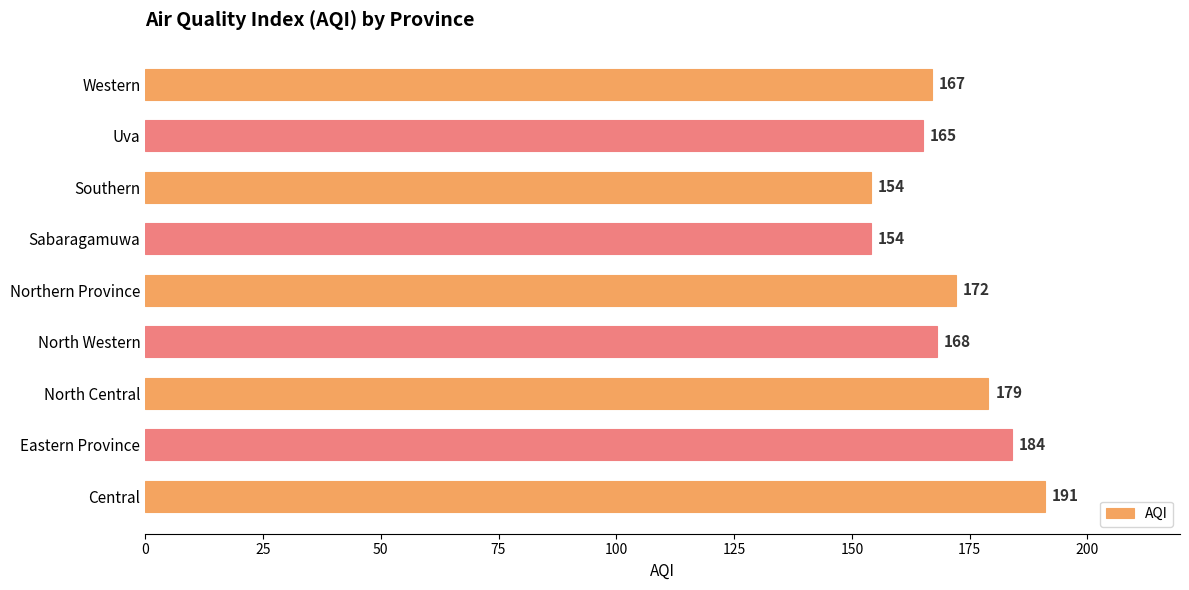

What is the maximum value shown in the chart?

191